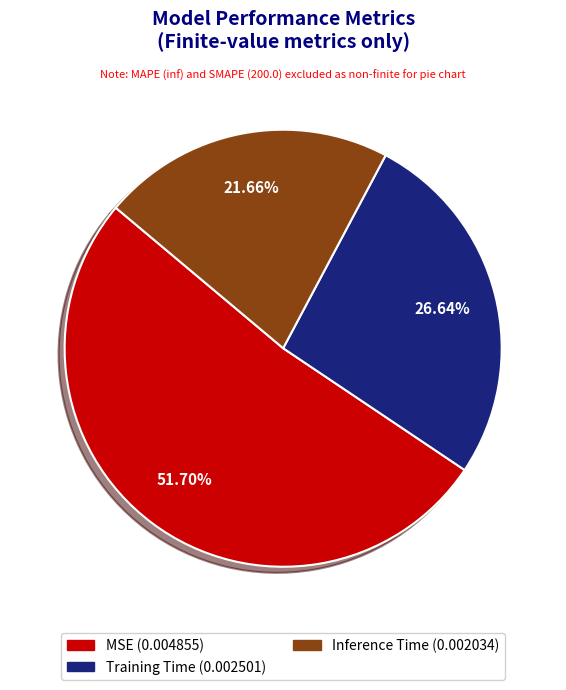

Is the sum of Inference Time and Training Time greater than half?

No